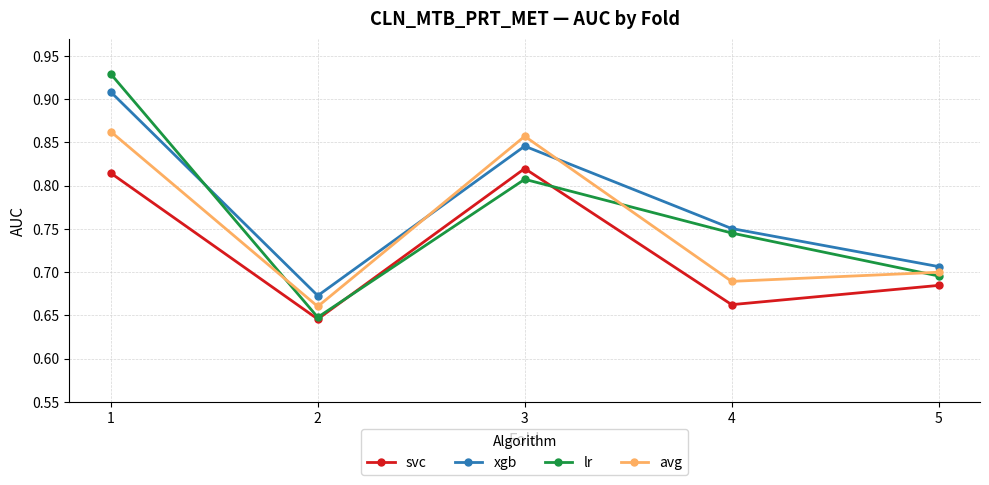

True or false: avg and svc cross at least once.

False